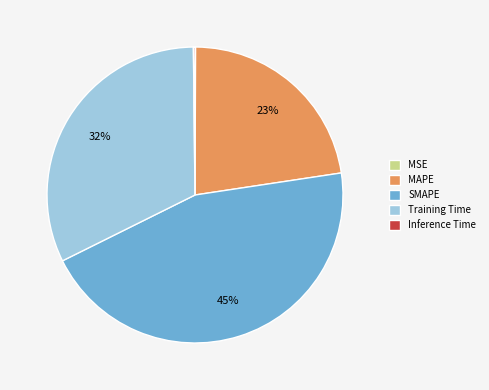

Do Training Time and SMAPE together represent more than half of the pie?

Yes